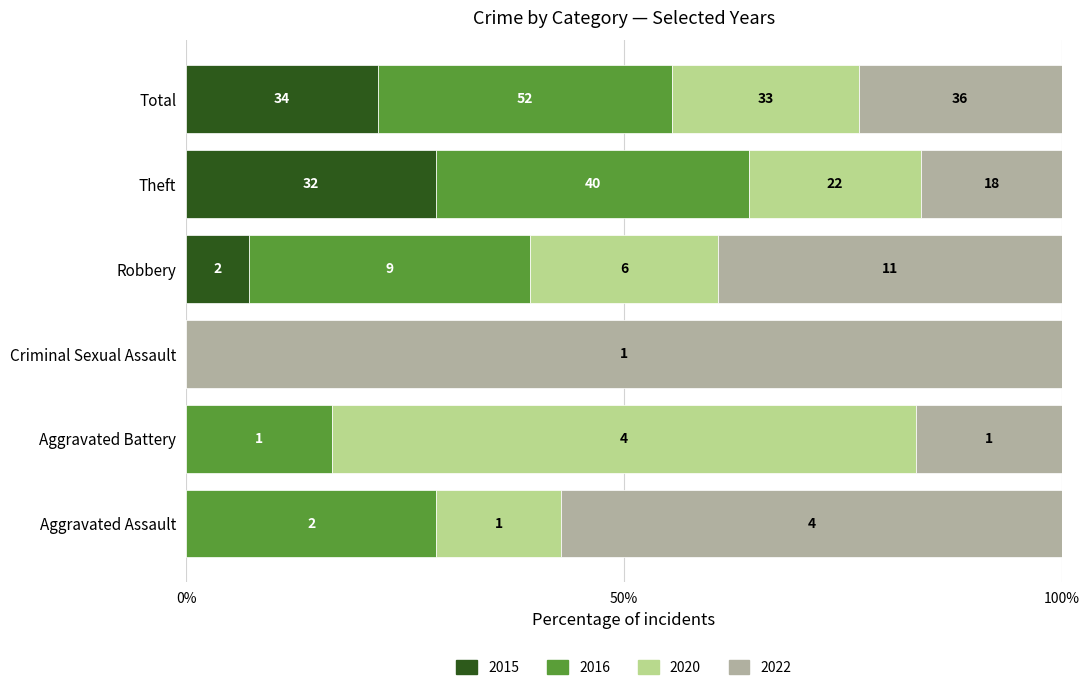

What are all the series names shown in the legend?

2015, 2016, 2020, 2022